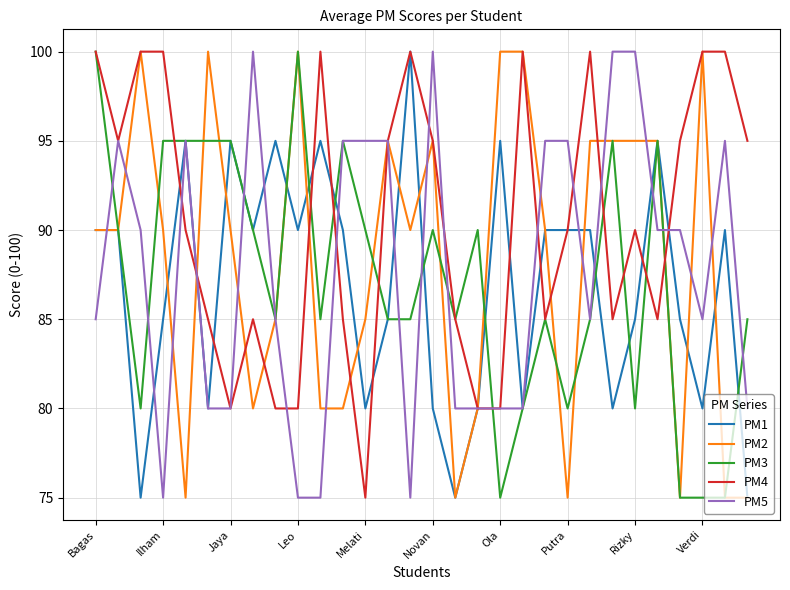

What is the minimum value for PM1?

75